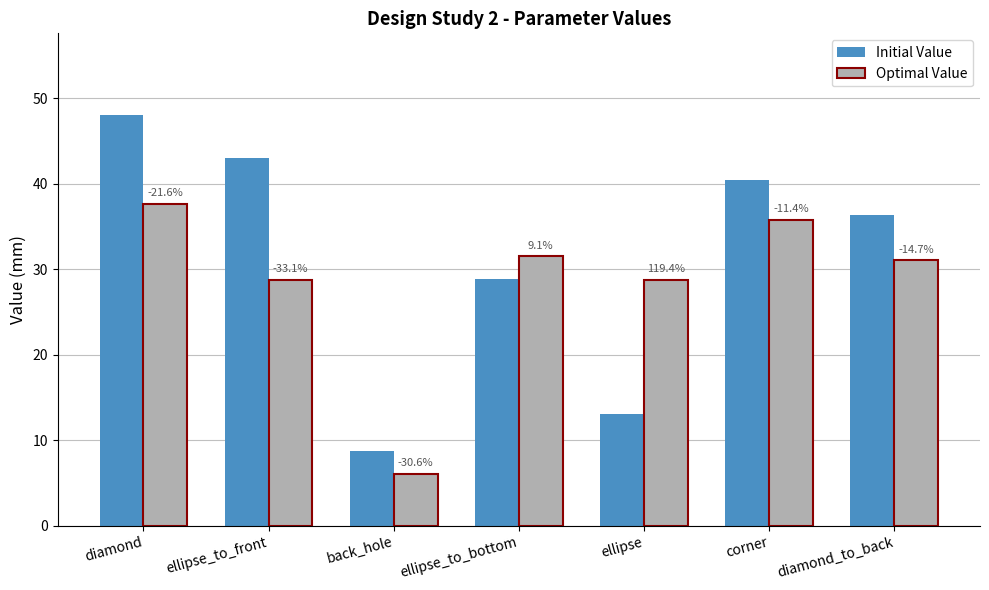

Which series changed the most between ellipse_to_bottom and diamond_to_back?

Initial Value